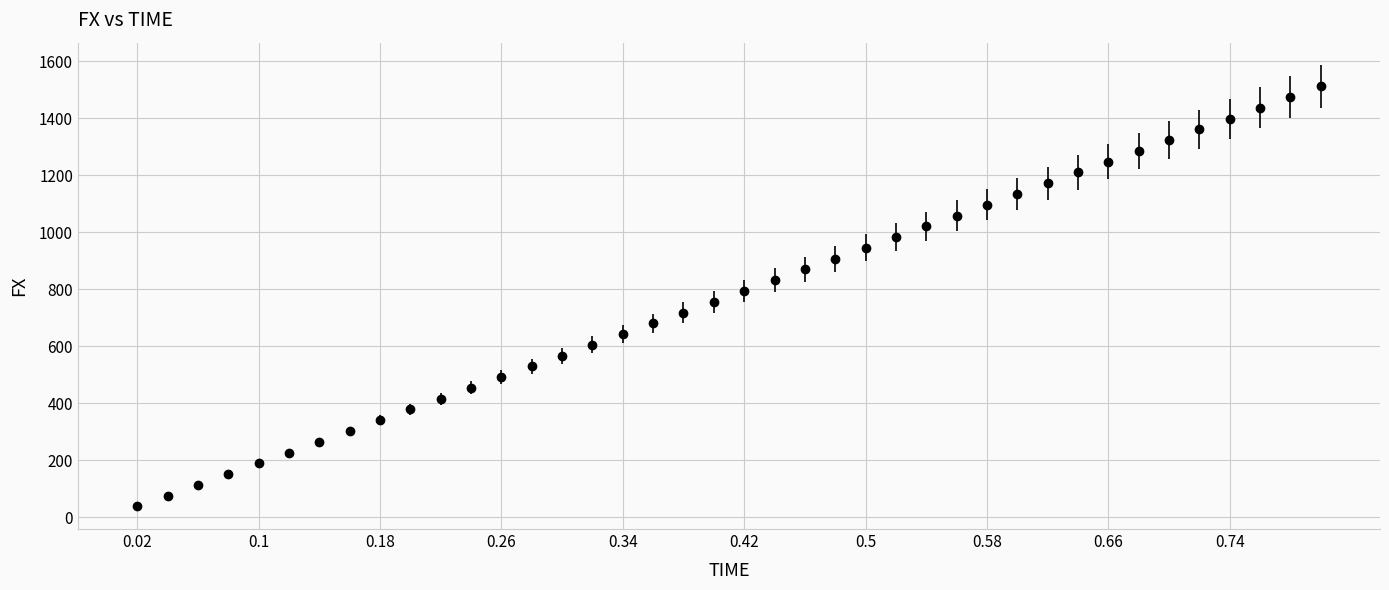

What is the value of the 28th point from the left?

1058.8